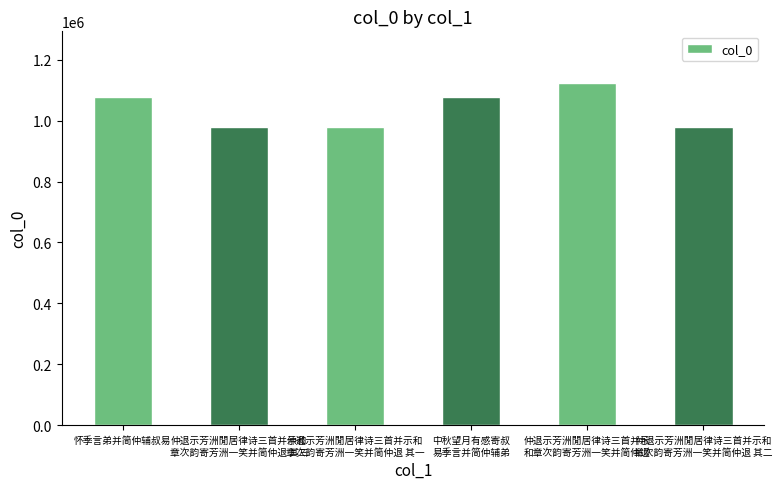

What is the value of the 1st bar from the left?

1077689